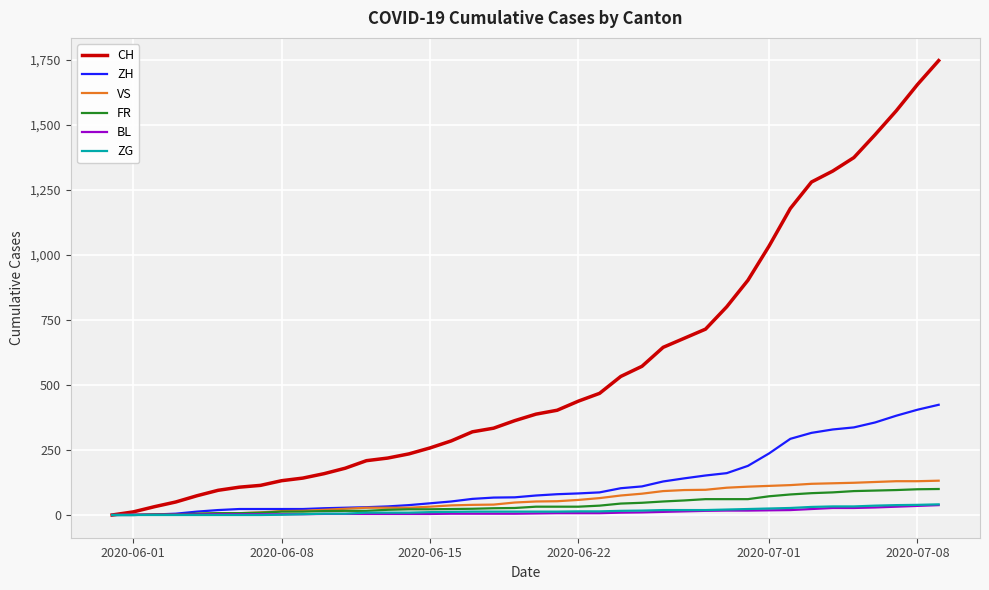

What is the sum of all FR values?

1587